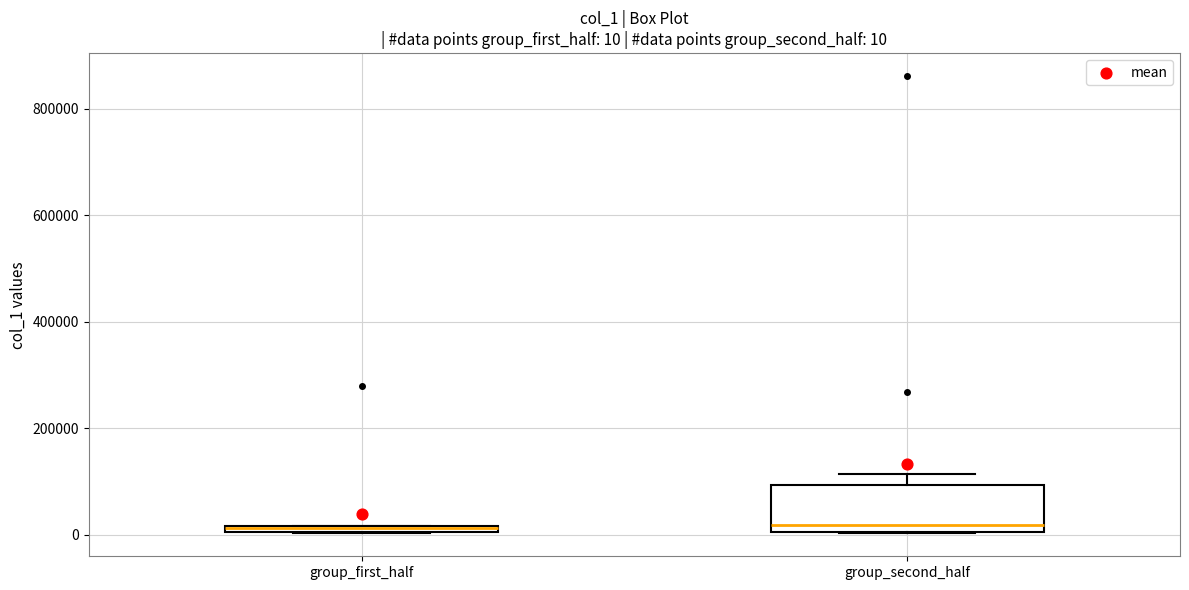

Which box is the tallest, from its lower edge to its upper edge?

group_second_half